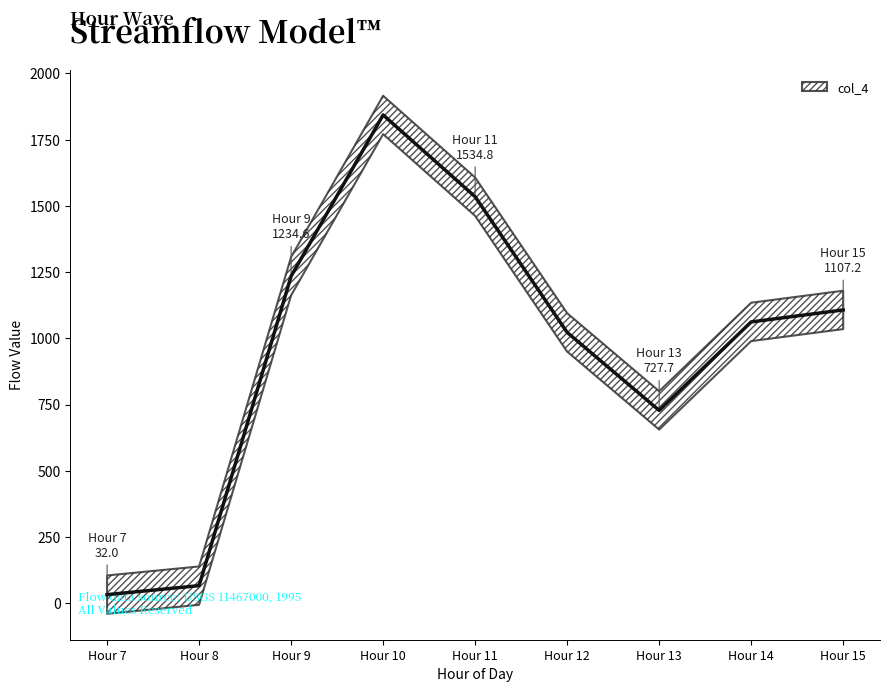

What is the smallest value displayed?

32.0